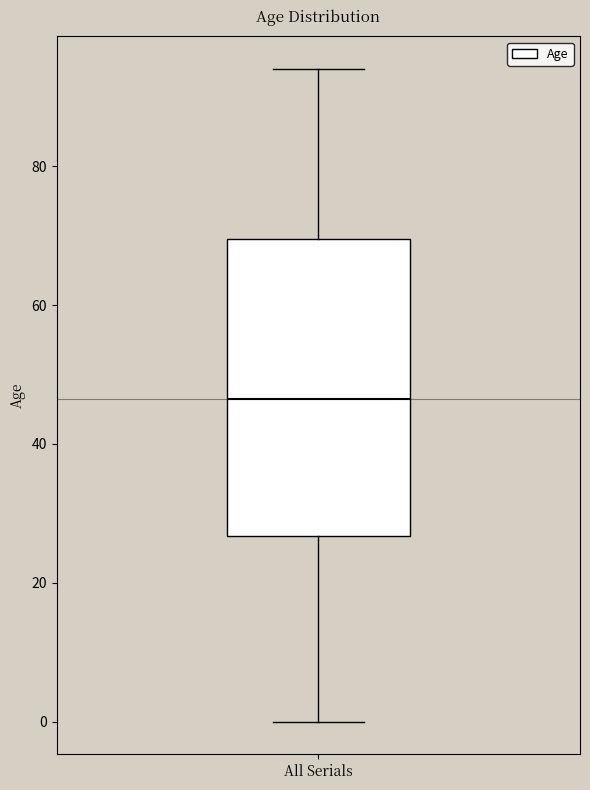

Where is the lower edge of the box for All Serials on the y-axis? The values are not printed on the chart, so give them approximately, as read against the axis.

26